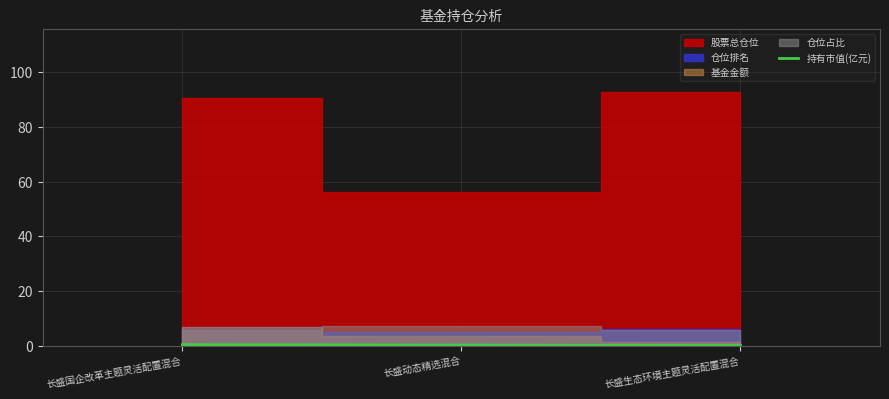

Does the chart have visible grid lines?

Yes